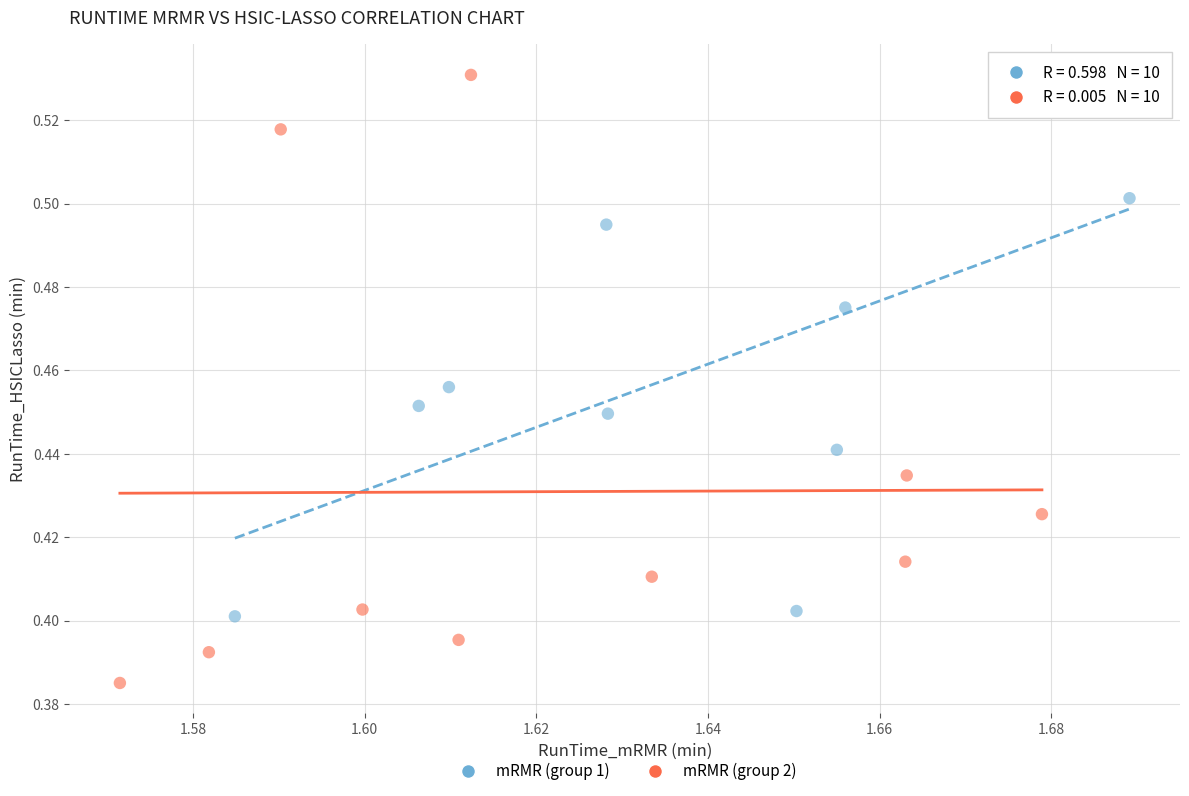

Which series contains the lowest Y value?

mRMR (group 2)